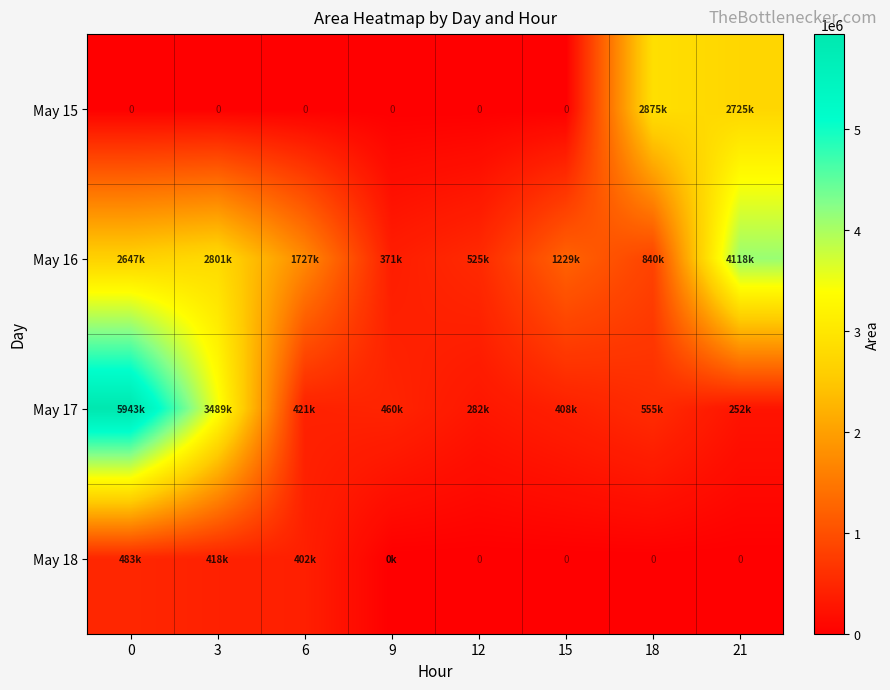

What is the difference between the highest and lowest values at 12?

525625